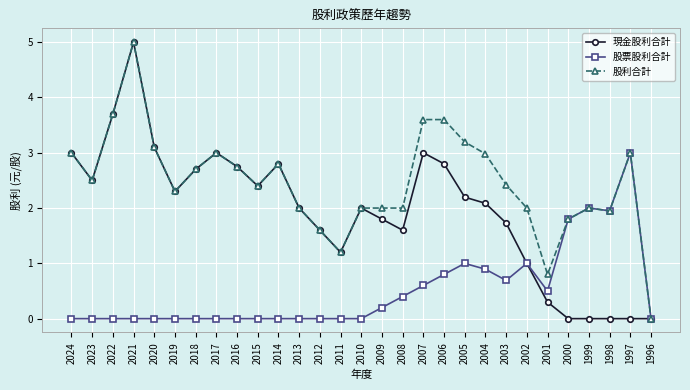

What is the sum of all 股票股利合計 values?

14.8